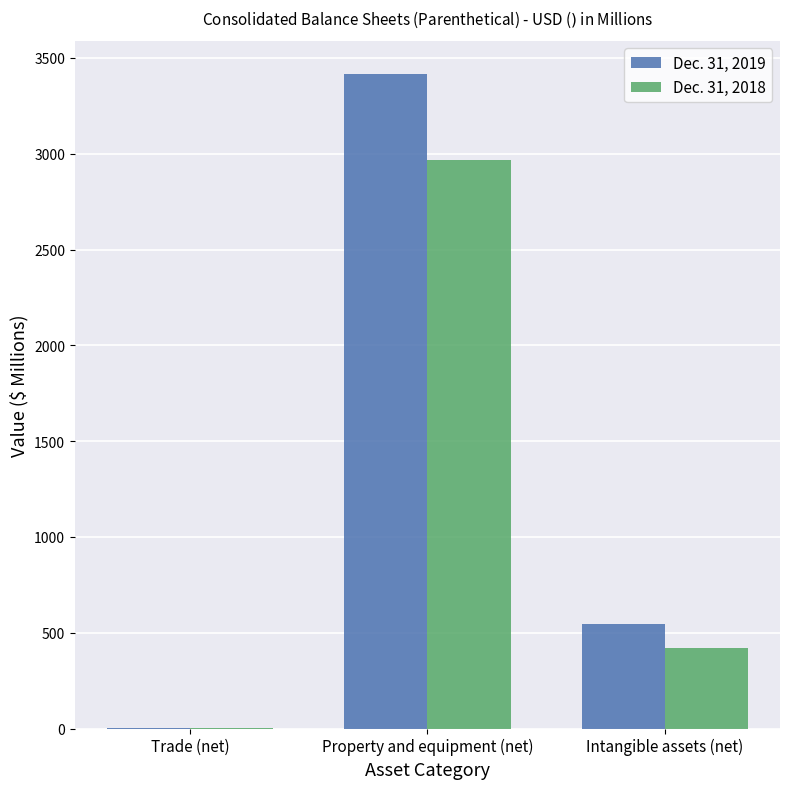

What is the average value of the Dec. 31, 2019 series?

1321.7